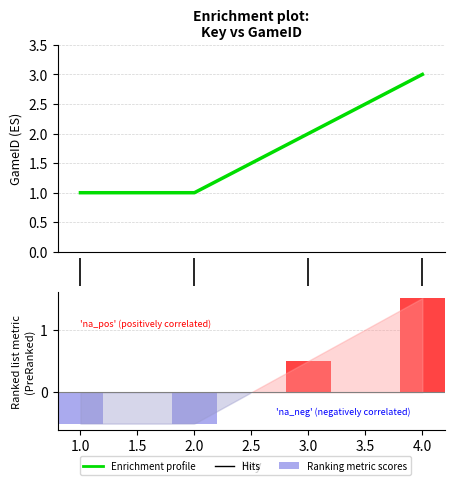

Reading left to right, extract all data points from this chart.

1=1	2=1	3=2	4=3